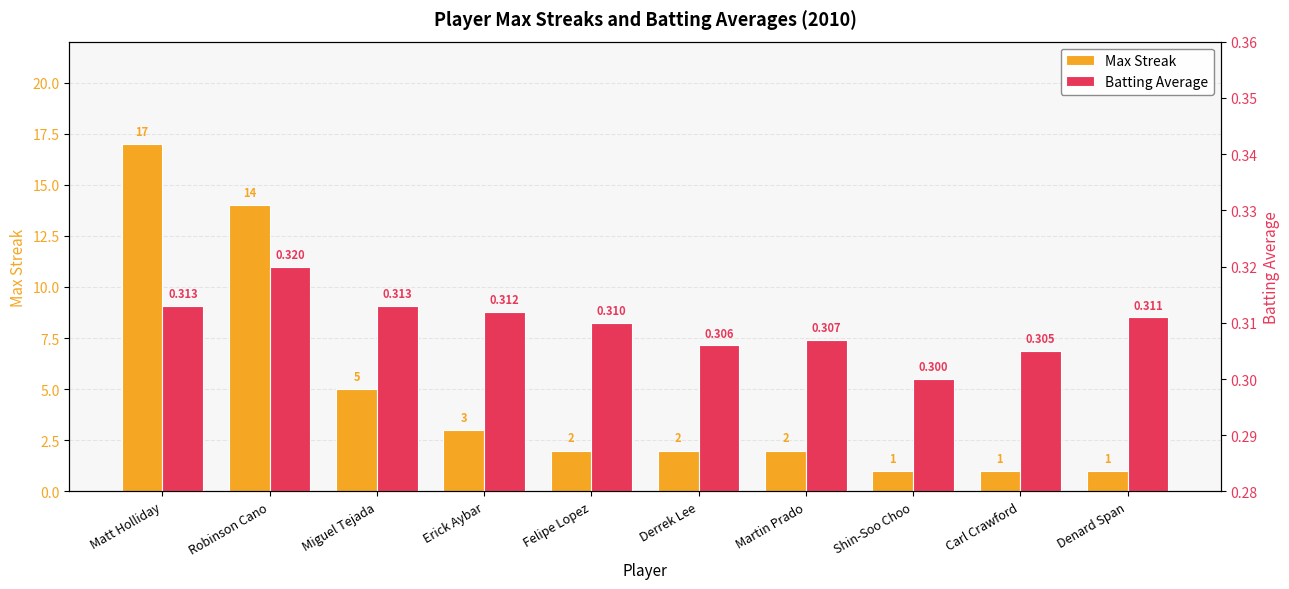

How many bars are there in total?

20